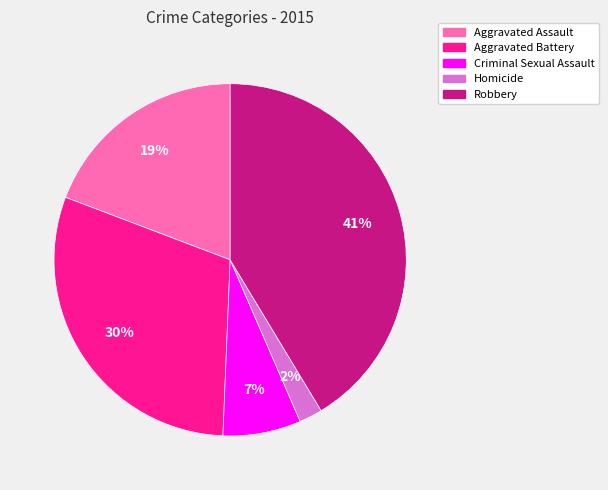

Approximately how many times larger is the value at Robbery compared to Aggravated Battery?

1.4